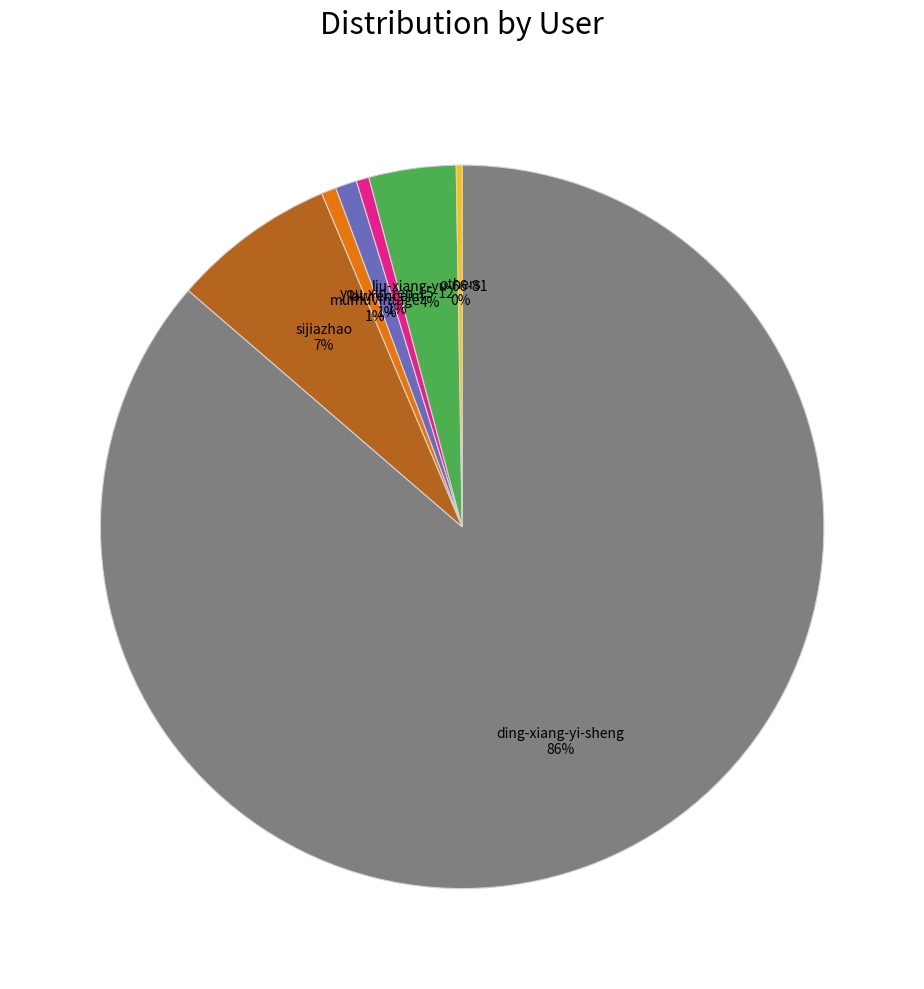

Is there any slice that represents more than half of the pie?

Yes